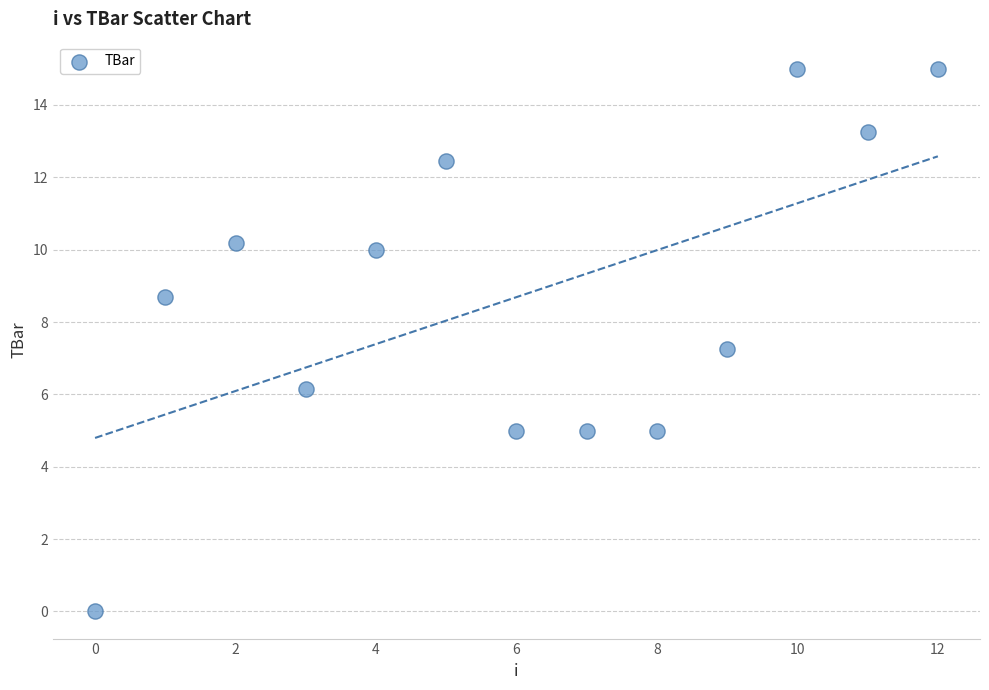

What Y value in the scatter plot is closest to 7?

7.3